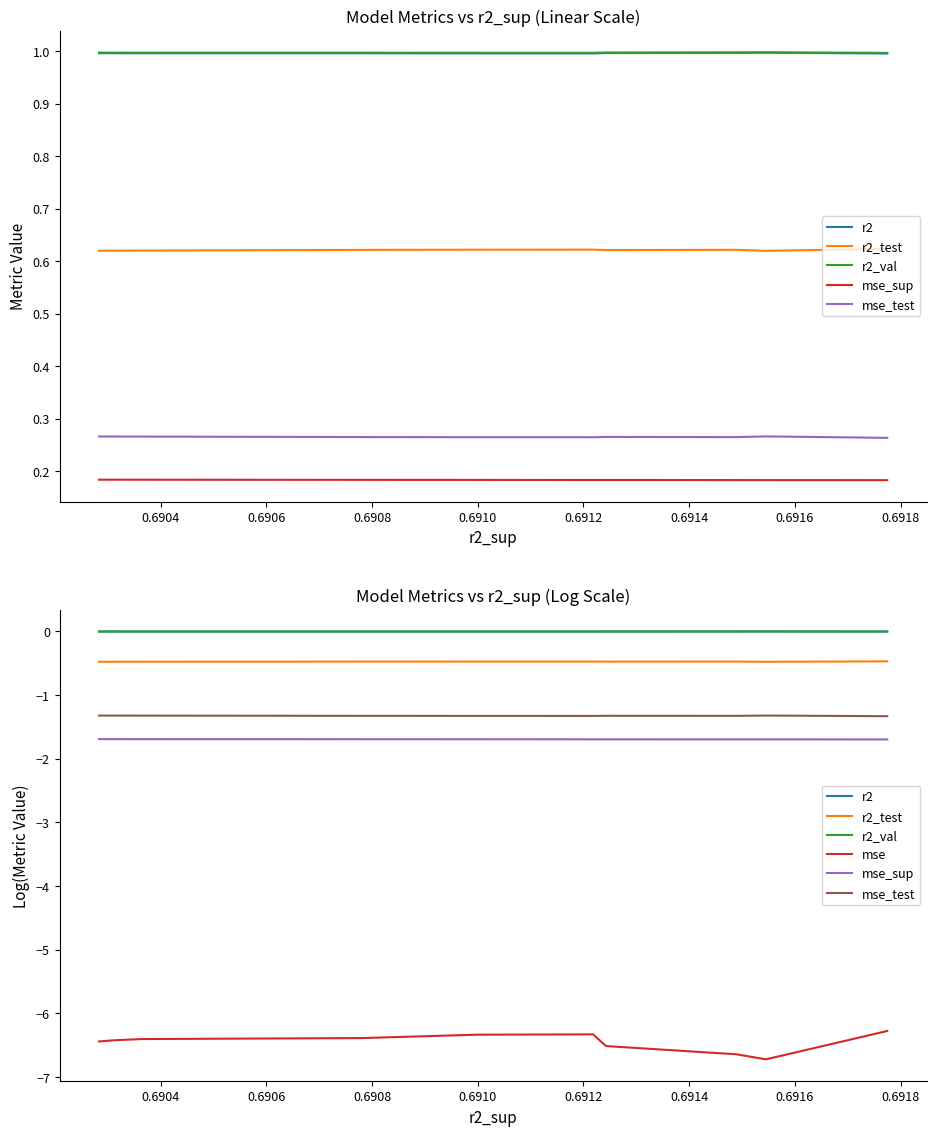

True or false: r2_test and mse_test cross at least once.

False